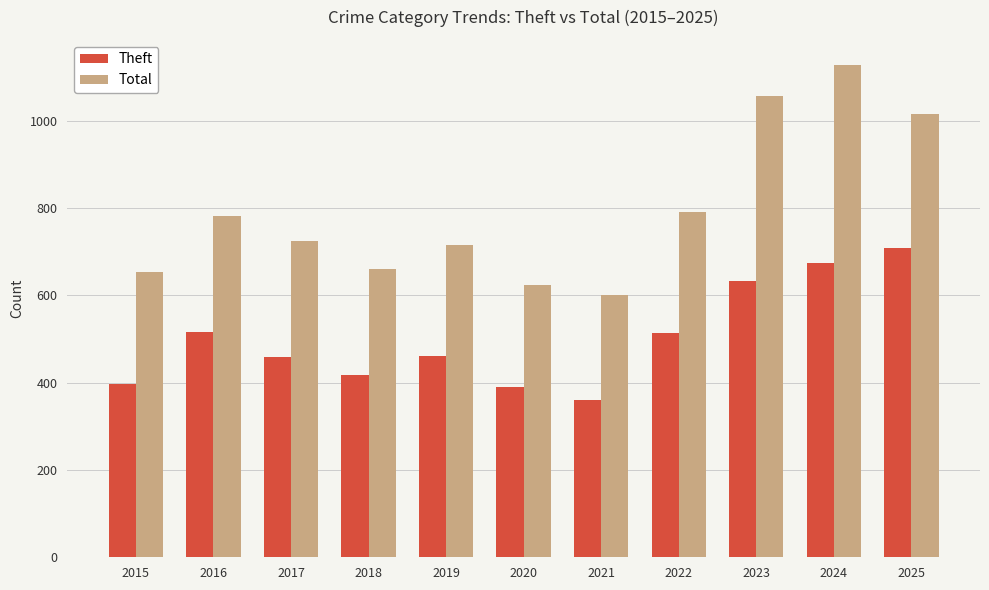

At which label does Theft reach its minimum?

2021